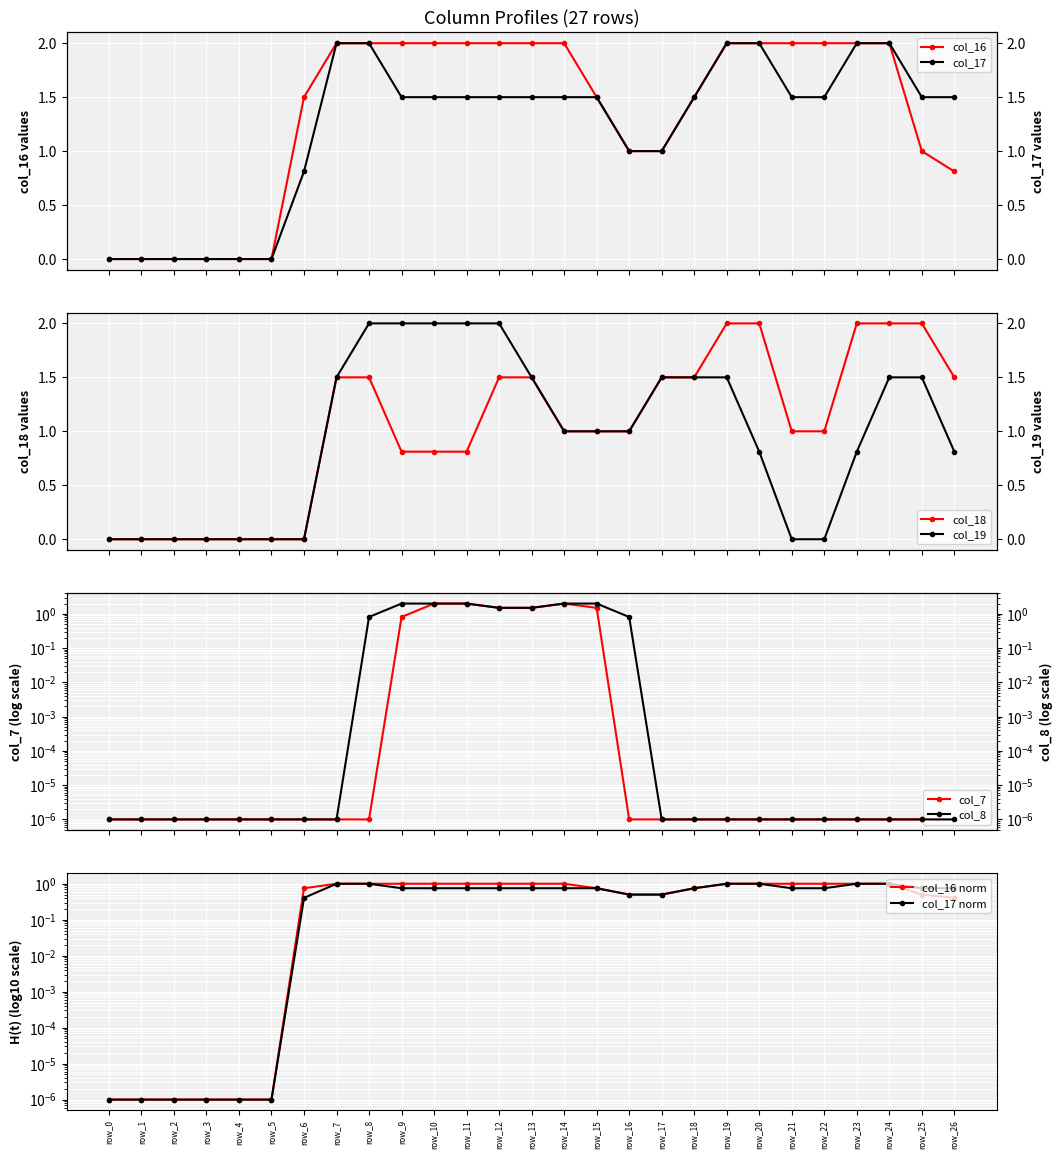

True or false: col_19 has more than 1 points higher than both neighbors.

False